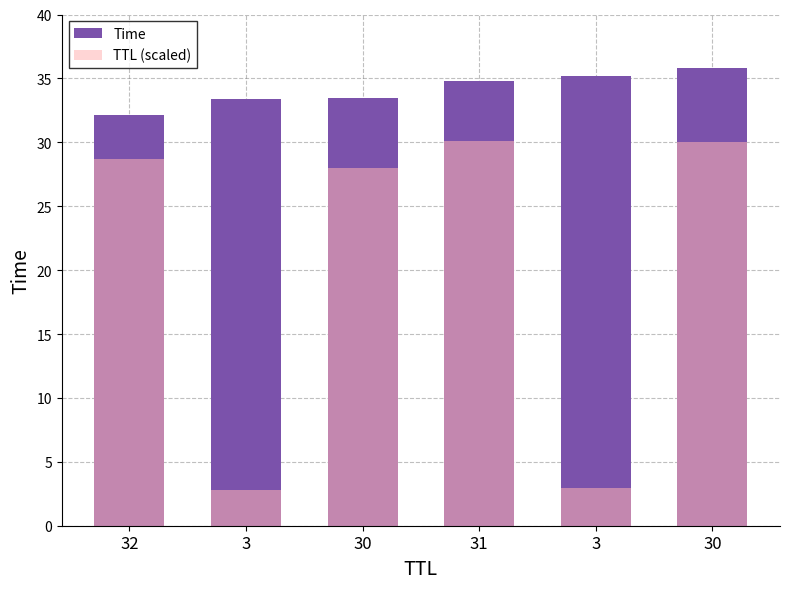

List the labels in order of Time value, largest first.

30, 3, 31, 30, 3, 32